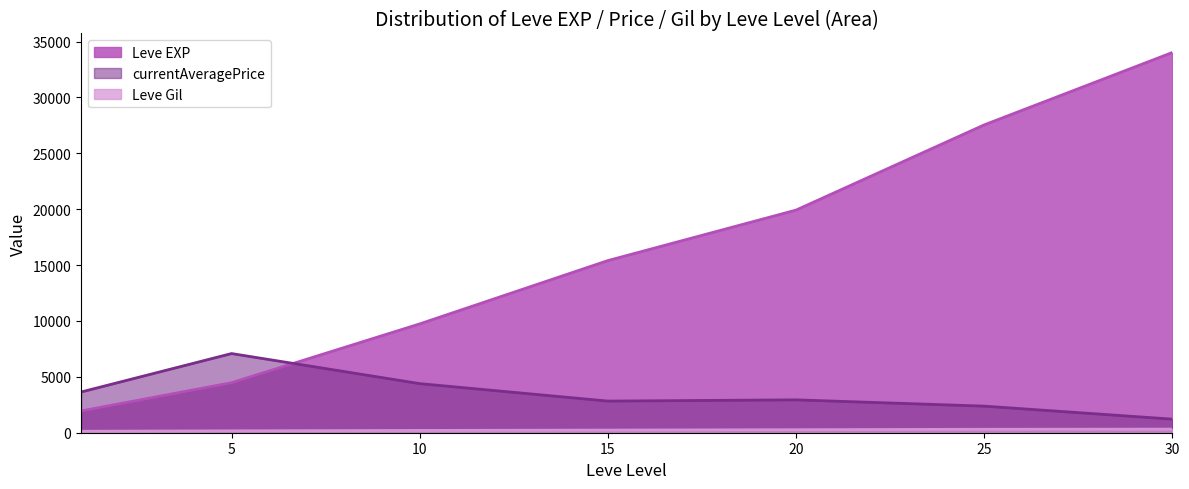

True or false: currentAveragePrice has a value of 245.4 at 1.

False